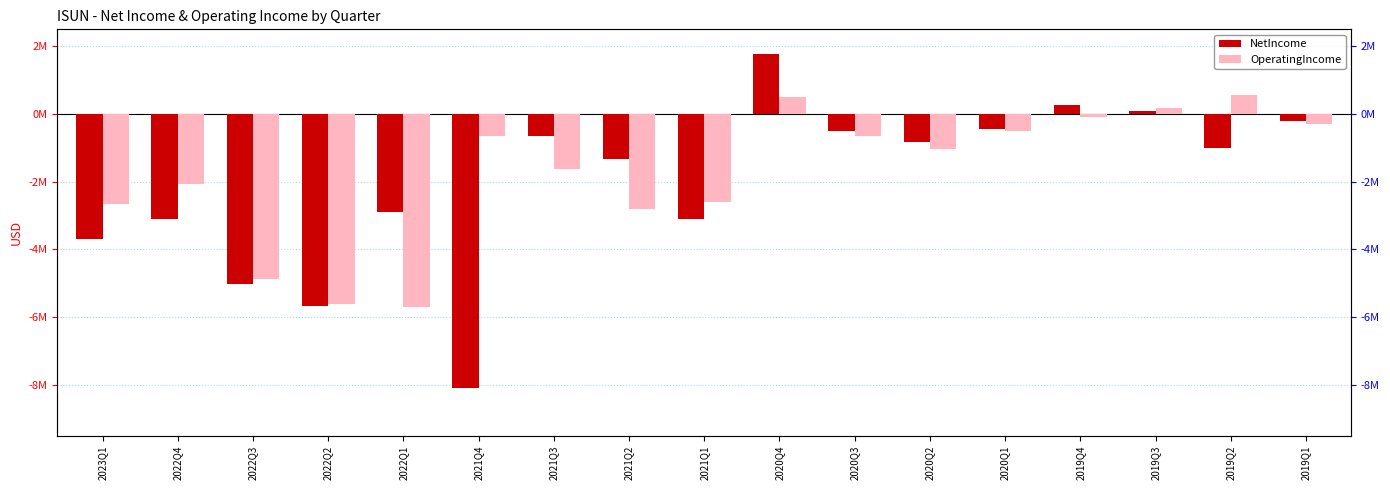

How many categories are shown in the chart?

17